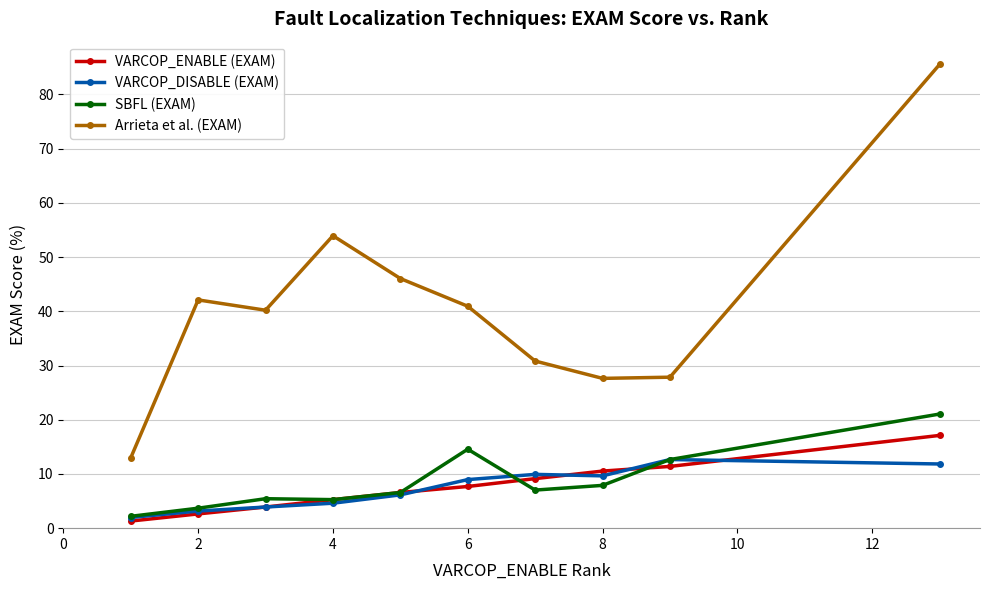

True or false: SBFL (EXAM) and Arrieta et al. (EXAM) intersect in this chart.

False